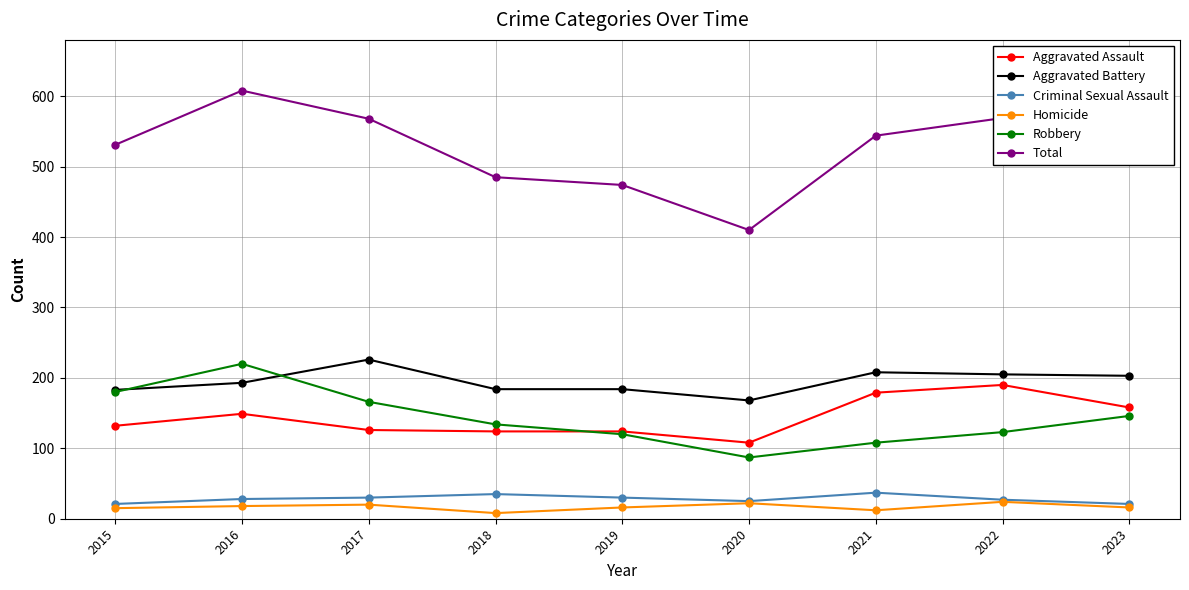

What is the minimum value for Aggravated Battery?

168